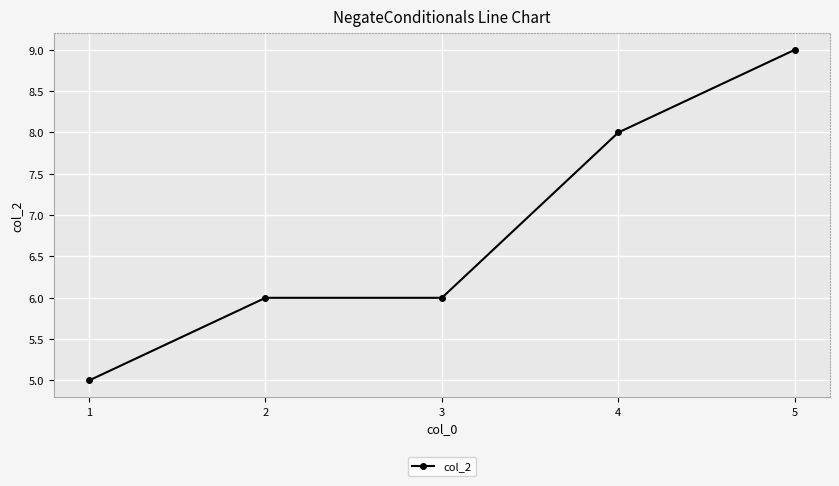

True or false: the data shows 3 at 3.

False